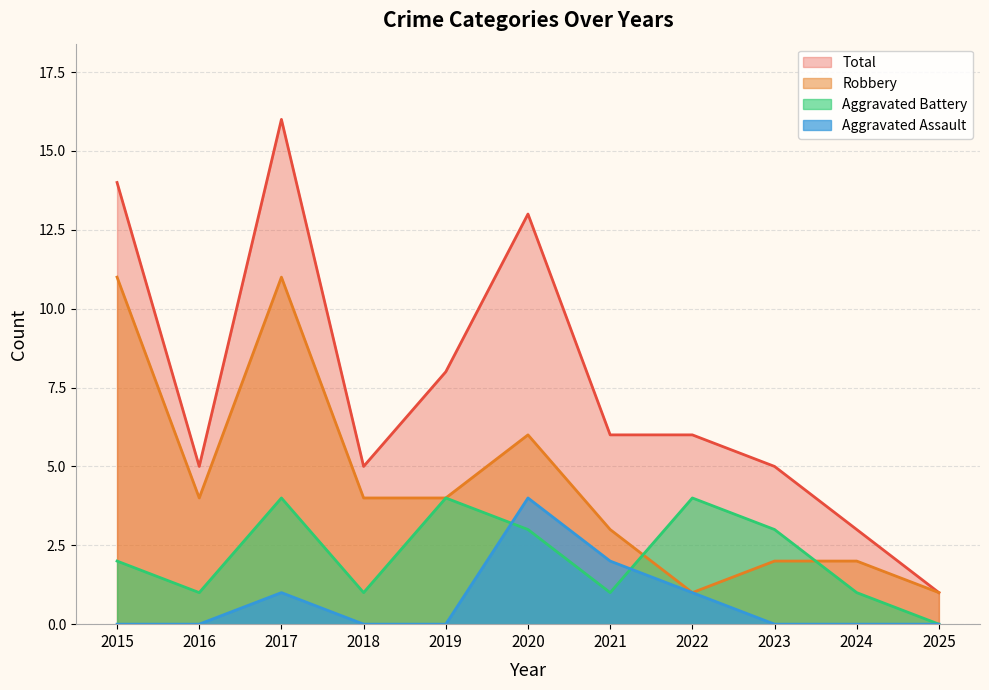

How many data points in Aggravated Assault are above 0?

4